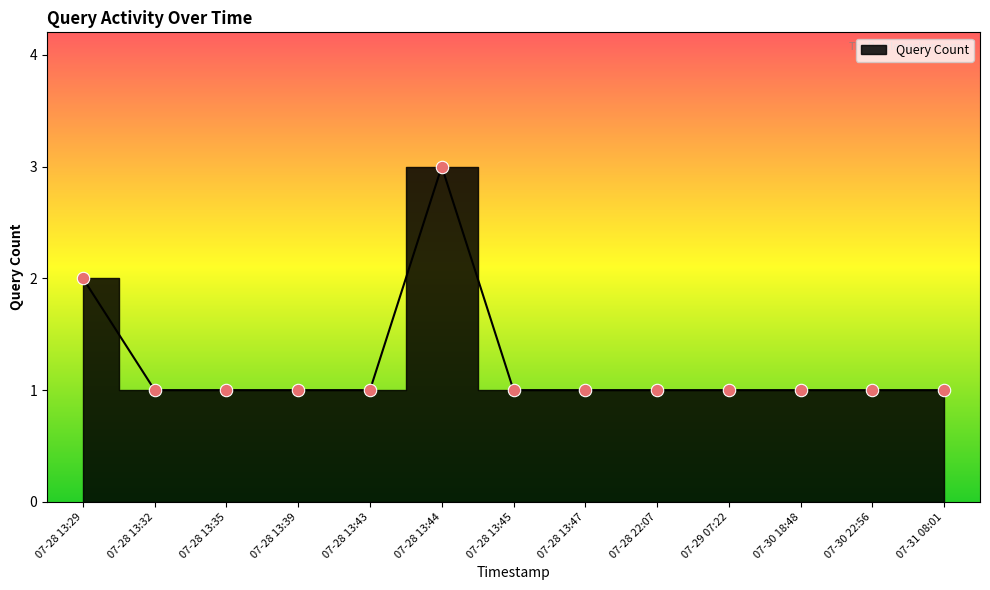

Which has a higher value, 07-30 22:56 or 07-28 13:44?

07-28 13:44